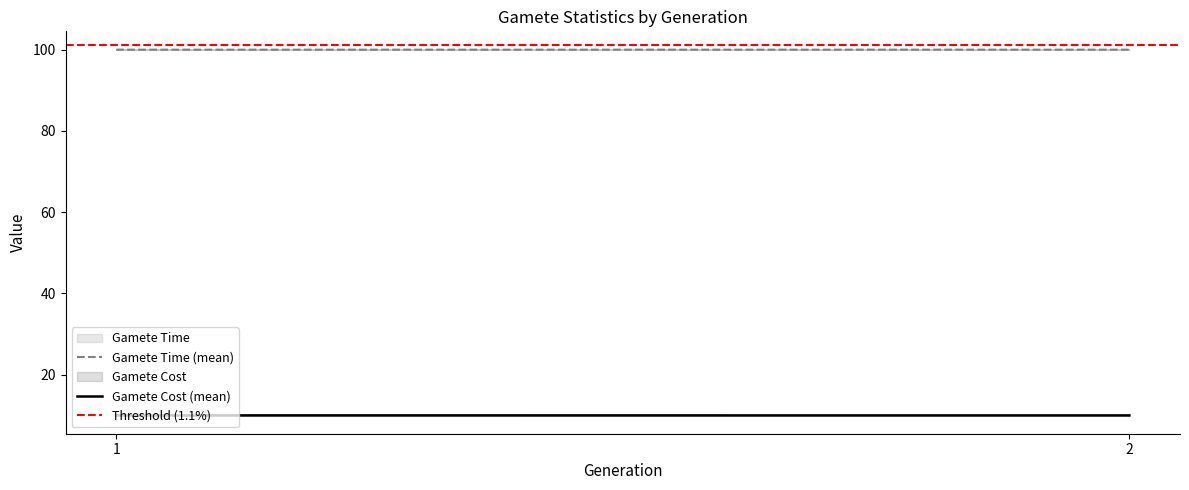

What is the sum of the Gamete Cost (mean) values at 2 and 1?

20.0